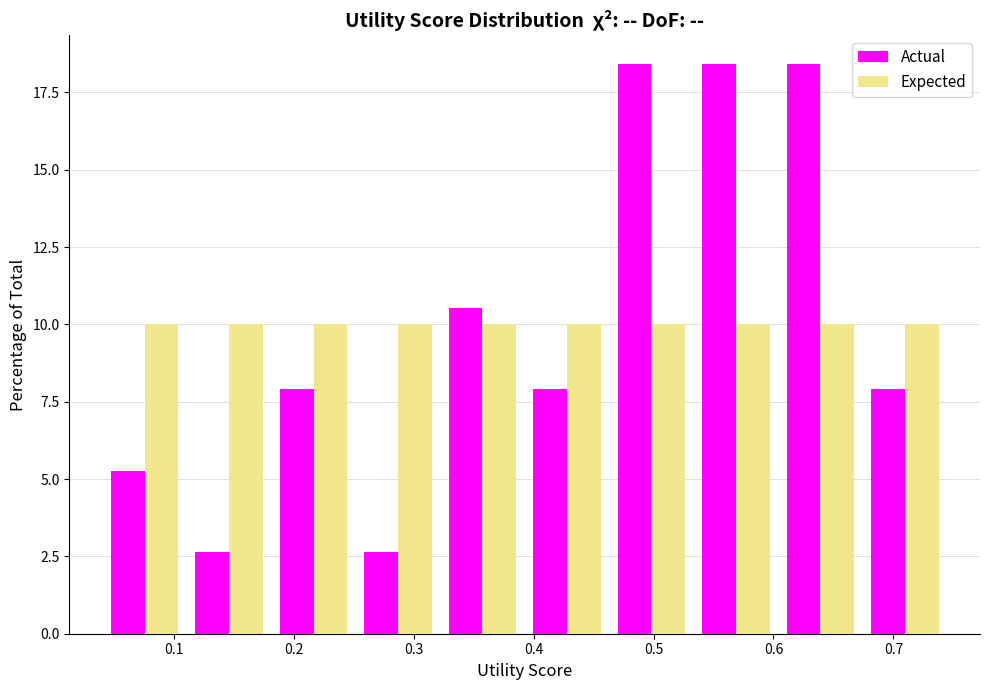

What is the height of the Expected bar covering 0.67 to 0.74 on the x-axis? Neither the bar edges nor the heights are printed on the chart, so give them approximately, as read against the axes.

10.0